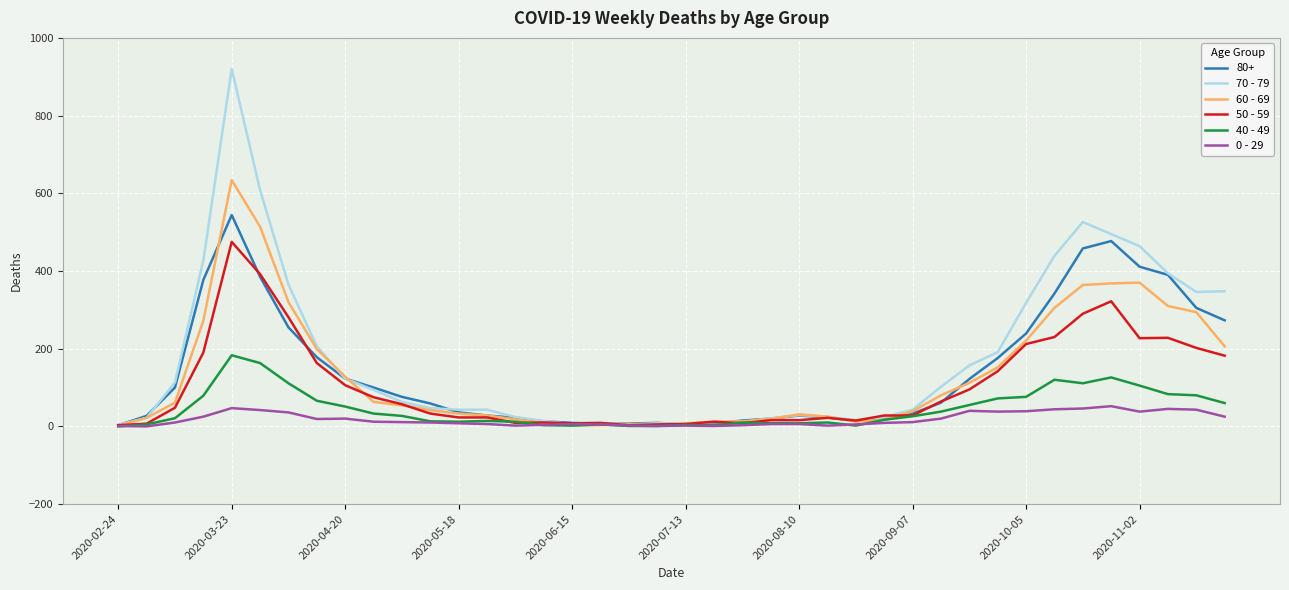

List the series in order of their peak value, highest first.

70 - 79, 60 - 69, 80+, 50 - 59, 40 - 49, 0 - 29